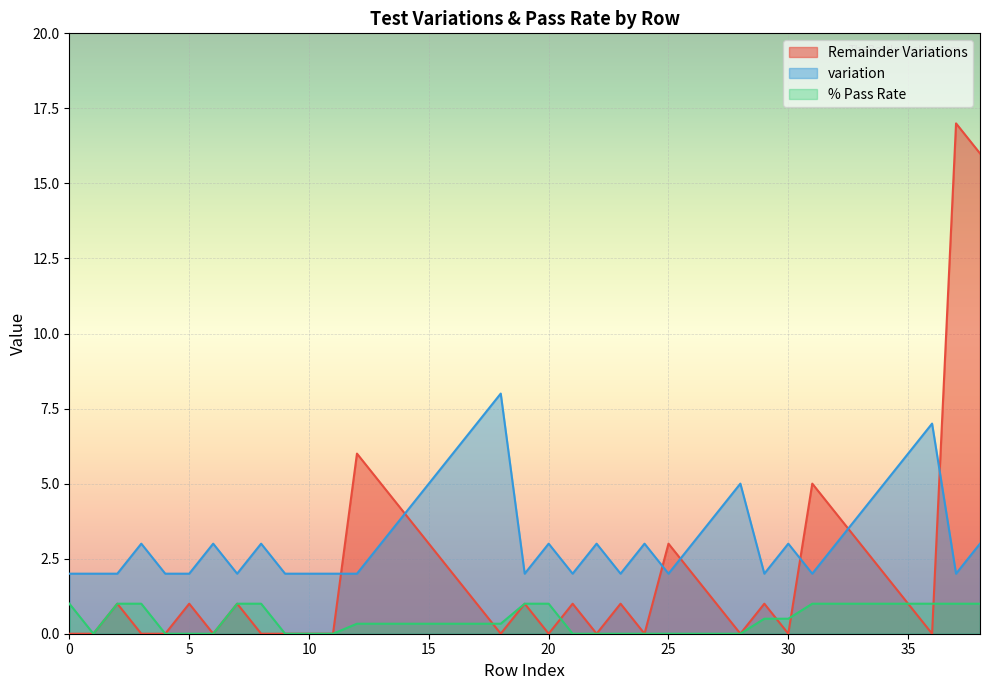

True or false: % Pass Rate and variation cross at least once.

False